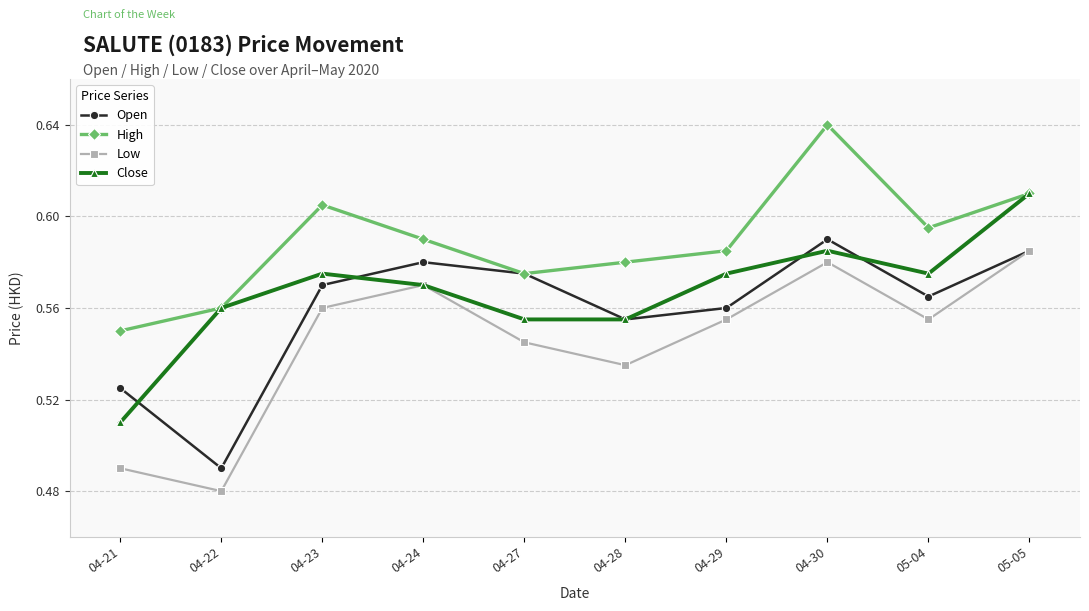

At how many categories does at least one series exceed 0?

10